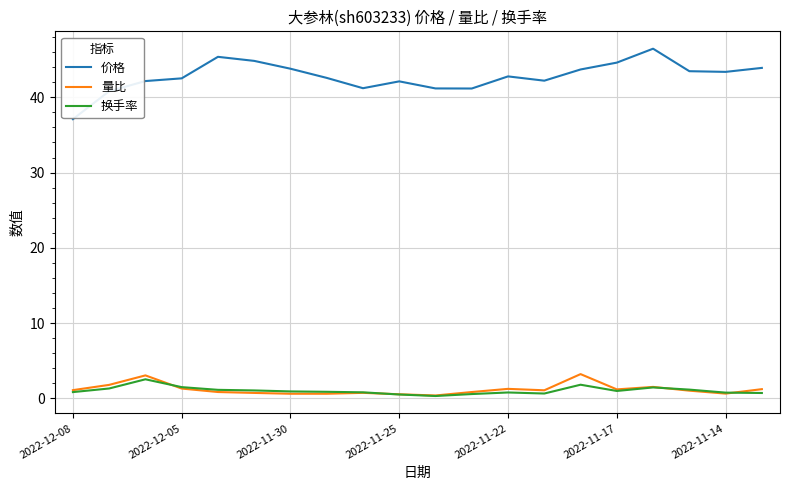

What is the average value of the 量比 series?

1.2